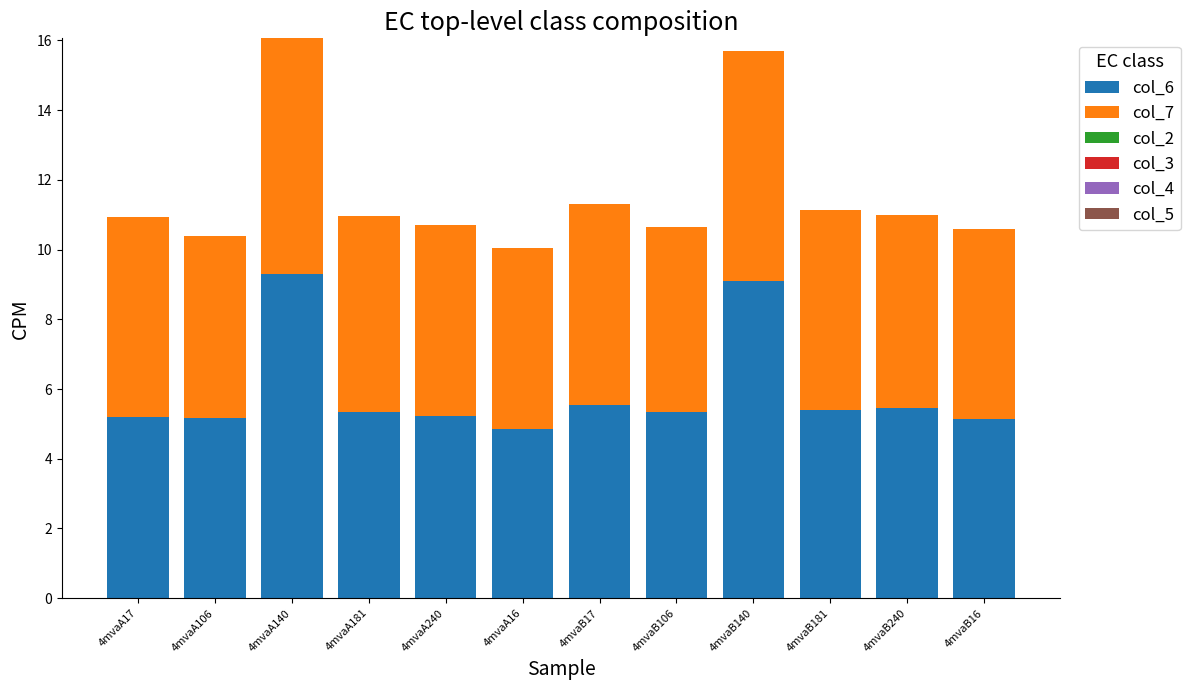

The col_6 series shows 5.2 at 4mvaA17. True or false?

True